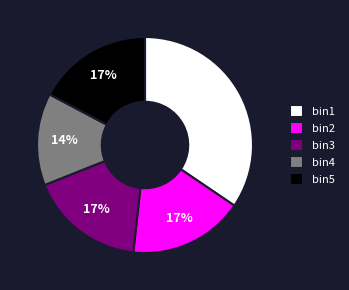

Approximately how many times larger is the value at bin5 compared to bin3?

1.0